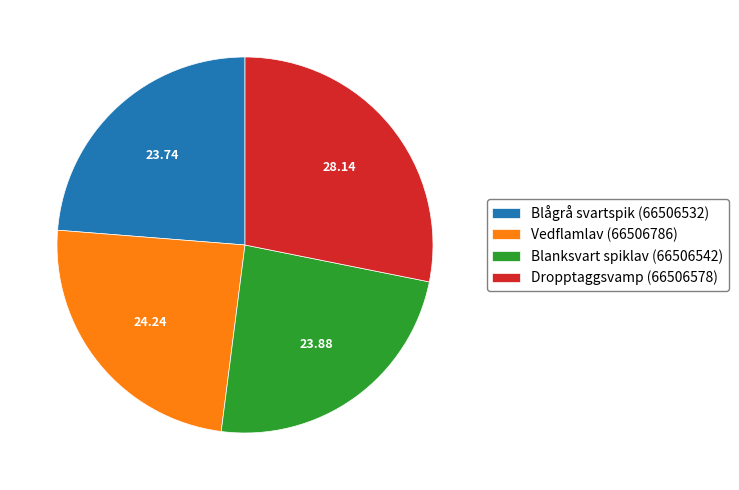

What is the largest slice in the pie chart?

Dropptaggsvamp (66506578)